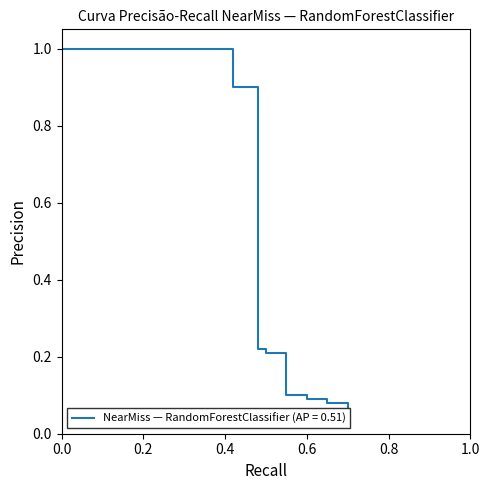

How many lines are shown in the chart?

1